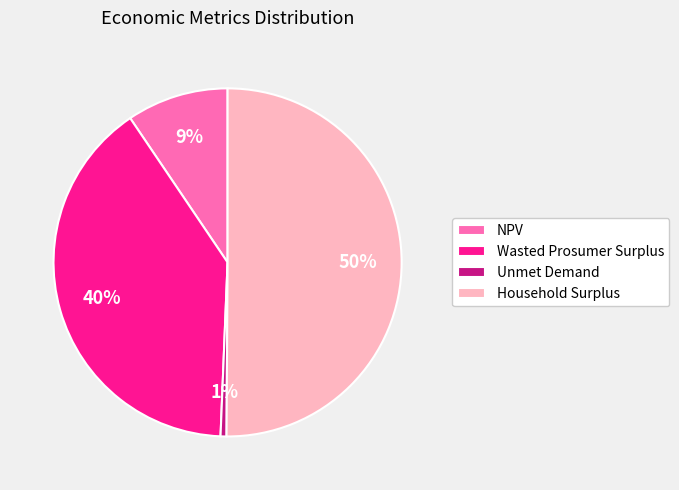

Which category accounts for the majority?

Household Surplus